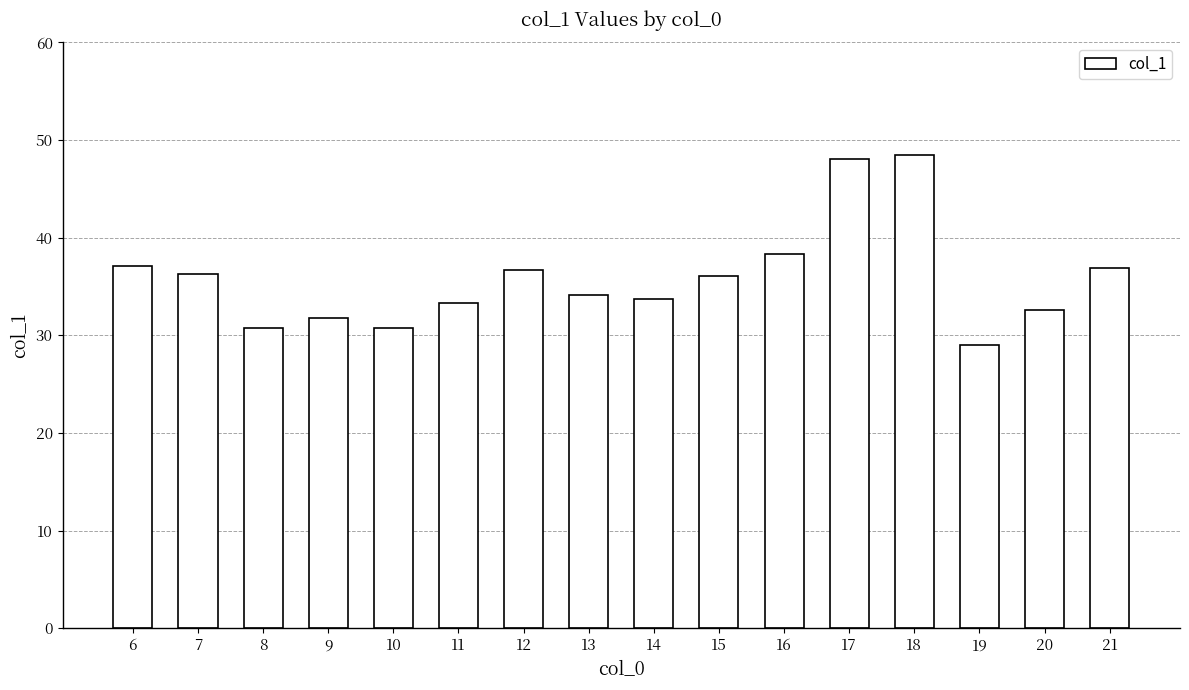

What is the value of the 3rd bar from the left?

30.7